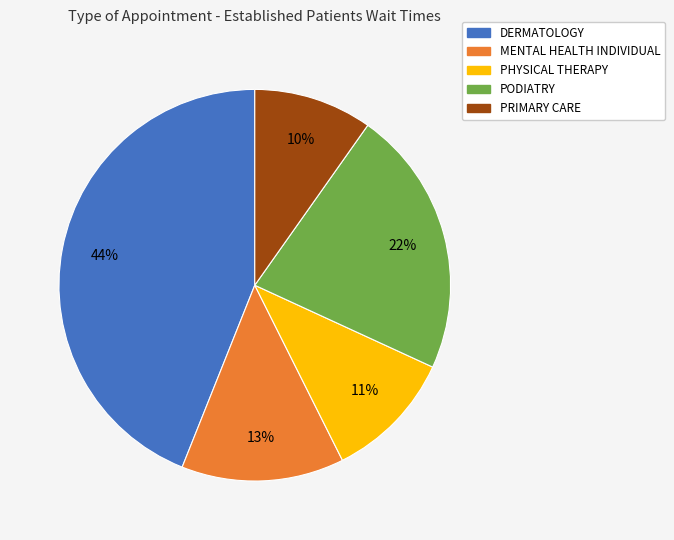

To the nearest percent, what is the difference between the largest and smallest slice percentages?

34%